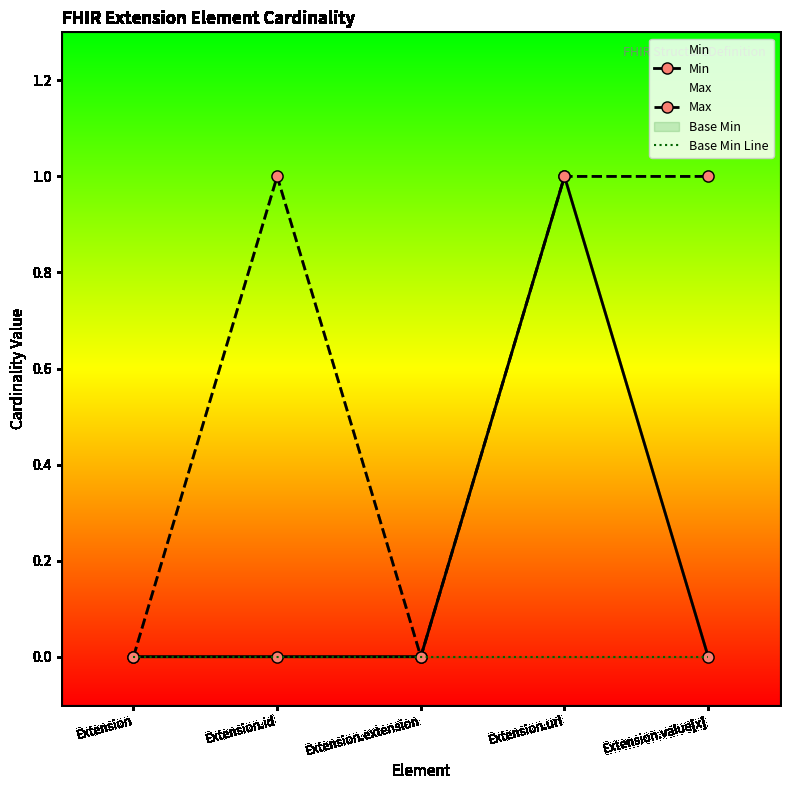

Which series has the largest range (max minus min)?

Min